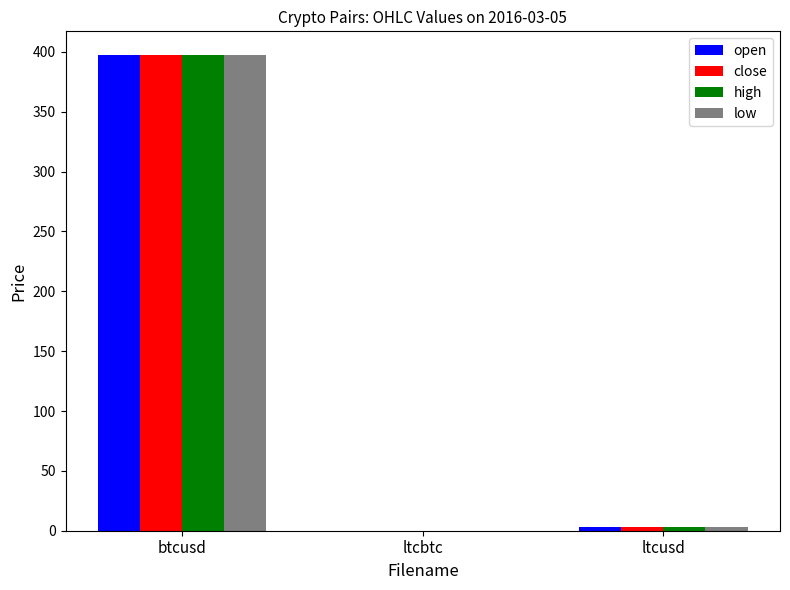

At which category is the sum across all series the highest?

btcusd